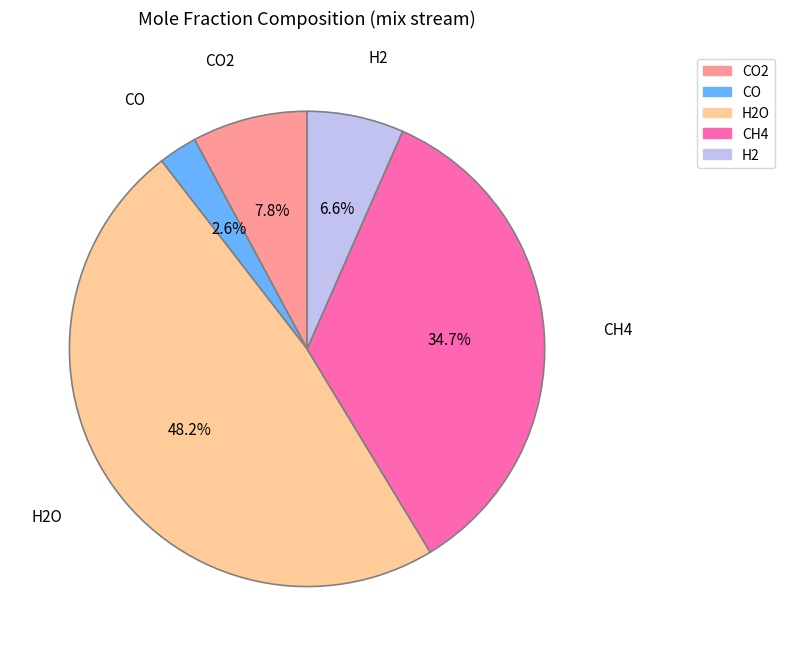

Is there a majority slice in this chart?

No